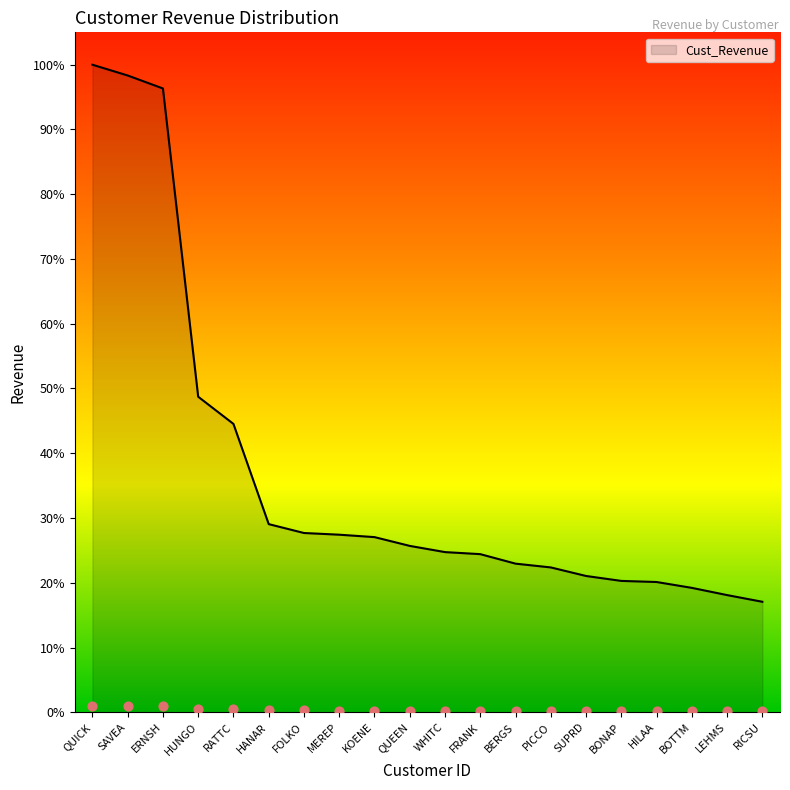

What is the change in value from HUNGO to WHITC?

-28118.7